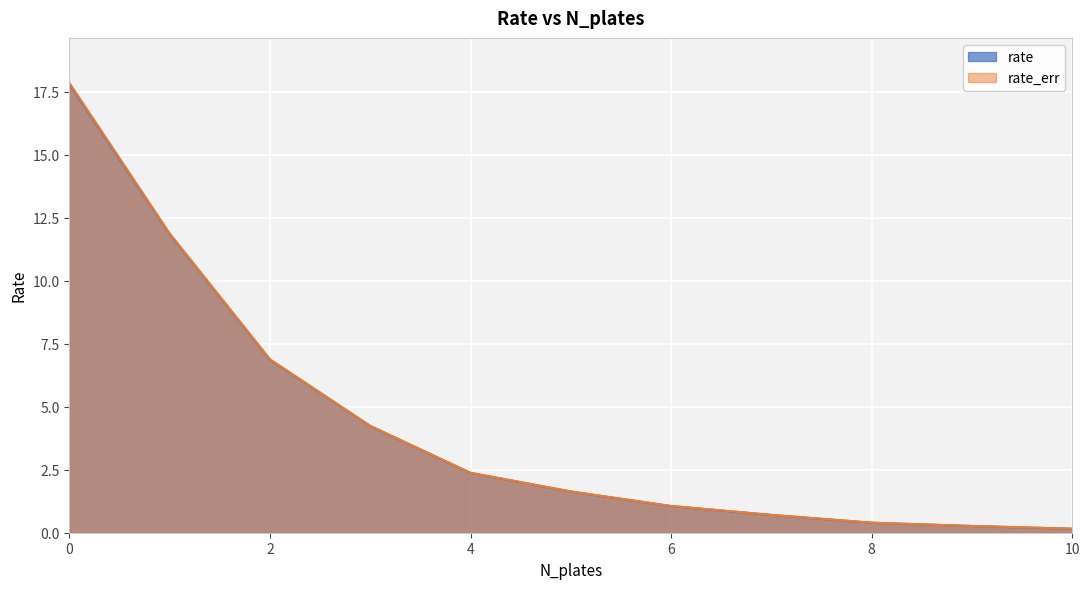

True or false: rate_err has more than 1 points higher than both neighbors.

False